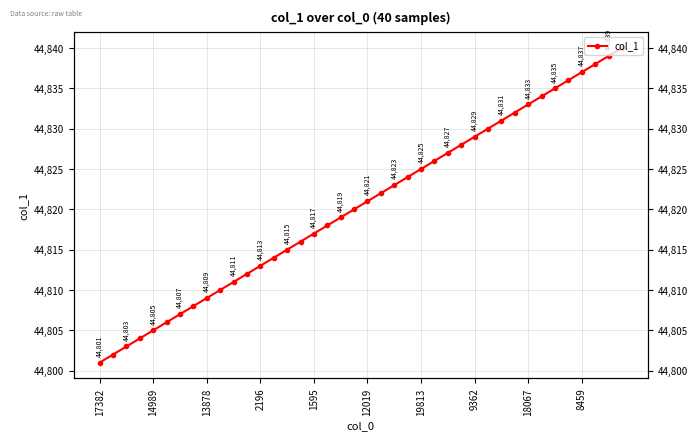

What is the minimum value shown in the chart?

44801